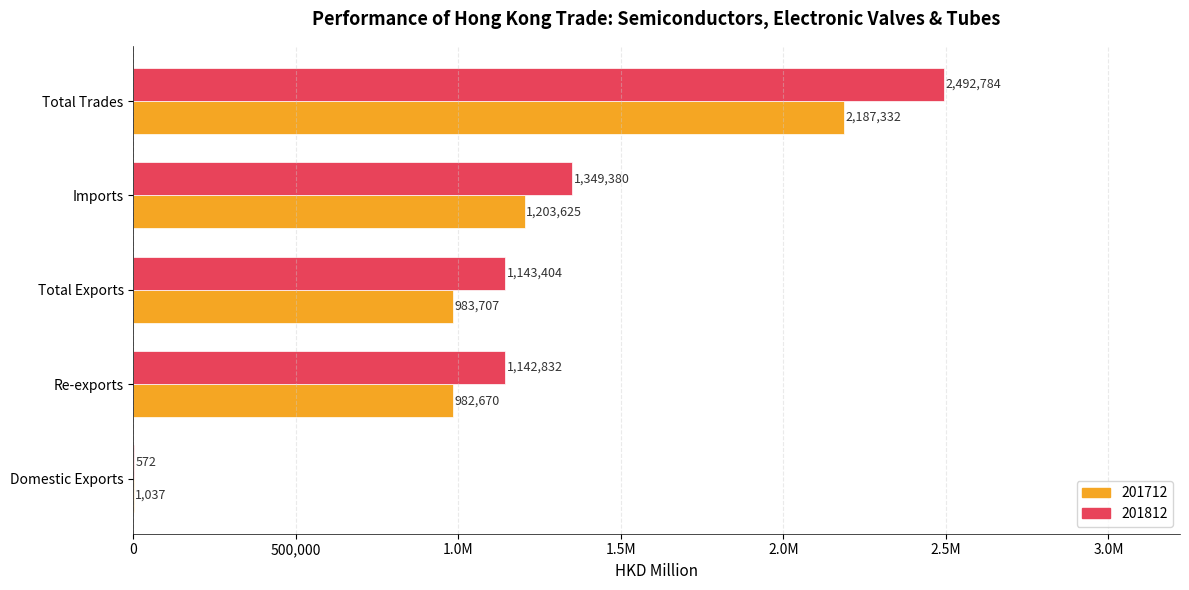

What are all the series names shown in the legend?

201712, 201812